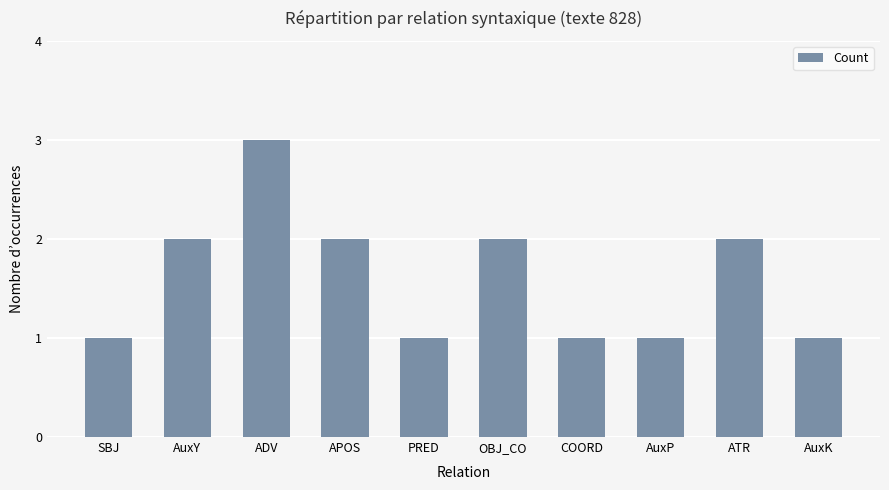

How many categories are shown in the chart?

10